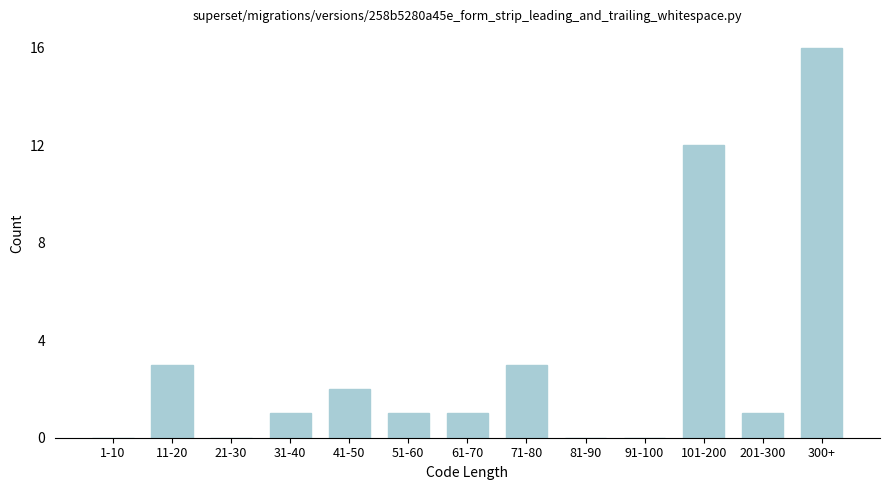

Reading left to right, transcribe all the data shown in this chart.

1-10=0	11-20=3	21-30=0	31-40=1	41-50=2	51-60=1	61-70=1	71-80=3	81-90=0	91-100=0	101-200=12	201-300=1	300+=16